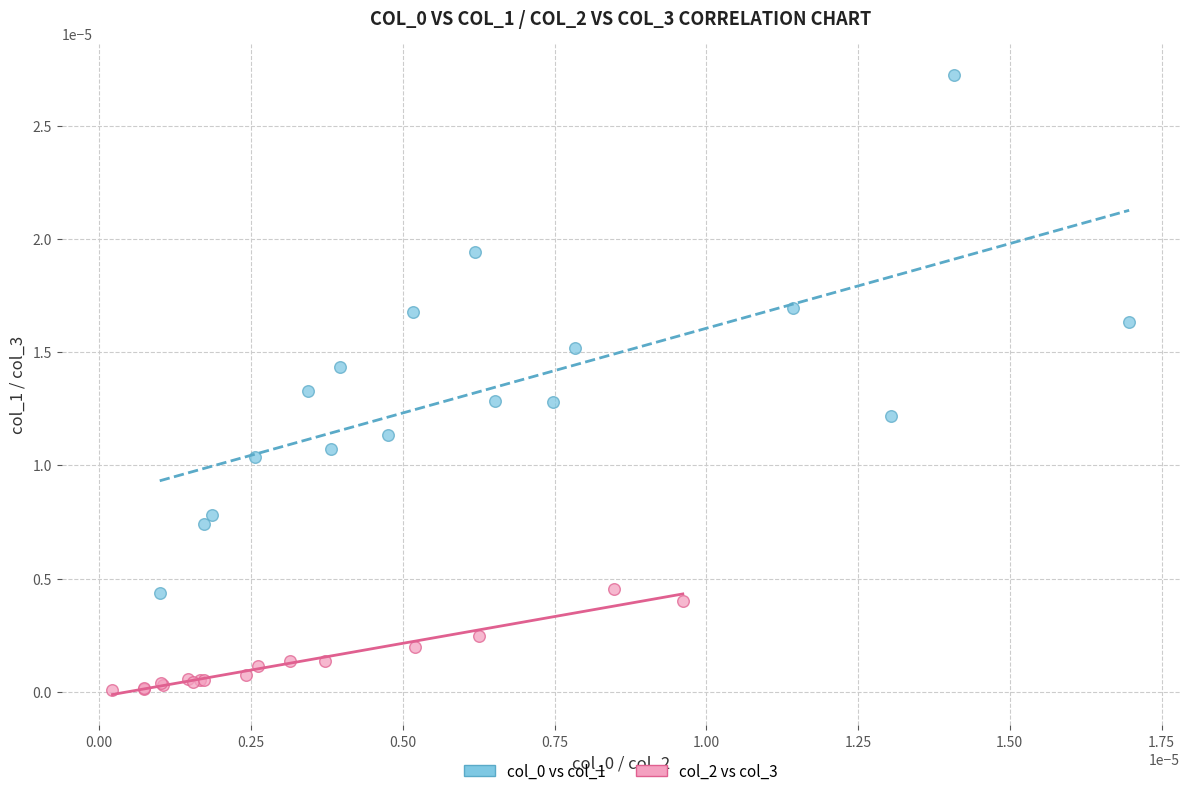

Which series contains the lowest Y value?

col_2 vs col_3